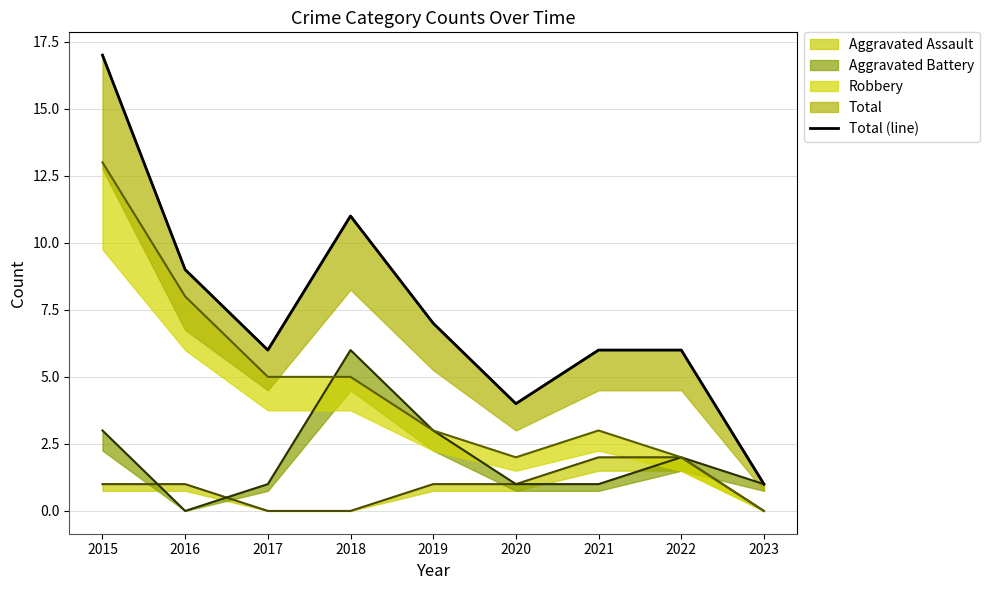

Between 2018 and 2022, which is larger?

2018